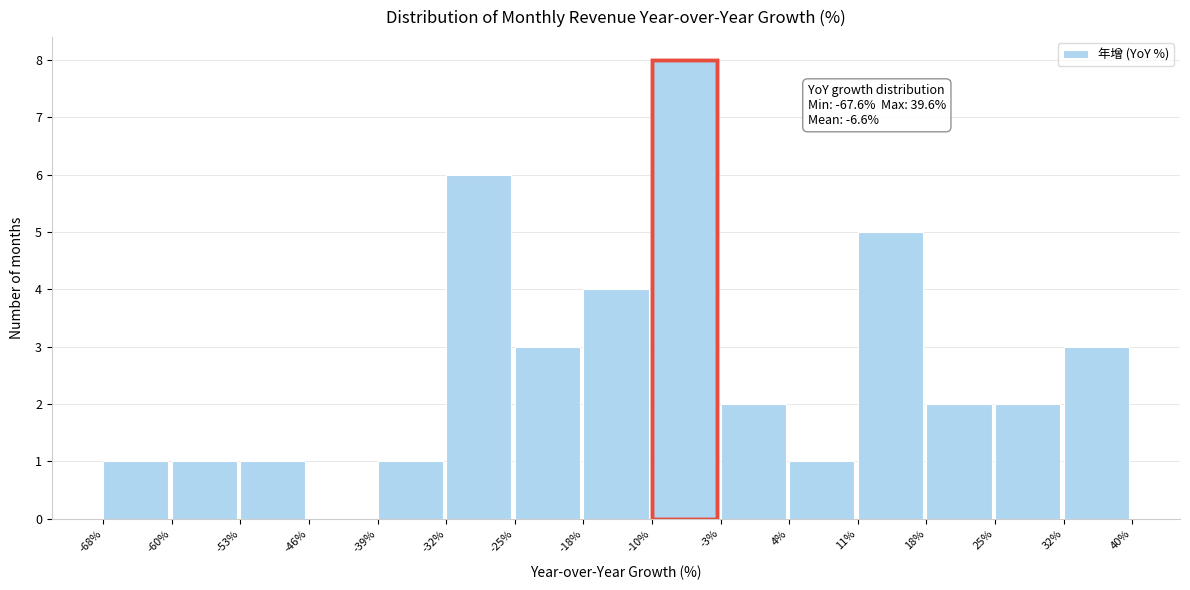

Which range on the x-axis has the tallest bar?

-10% to -3%